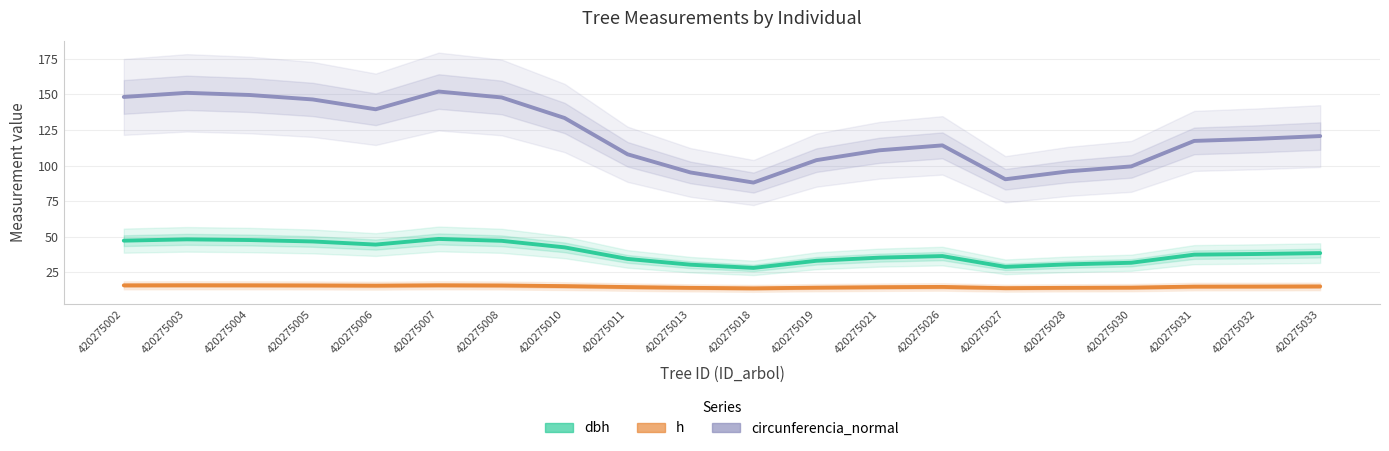

Read the h value at 420275008.

15.7